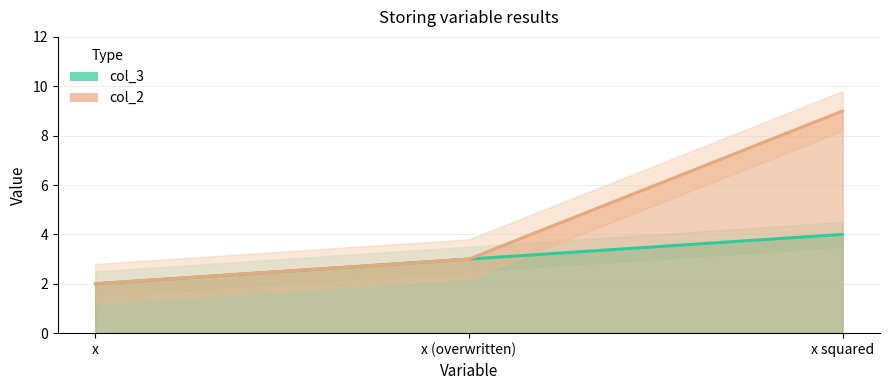

How many values are between 2 and 4?

3